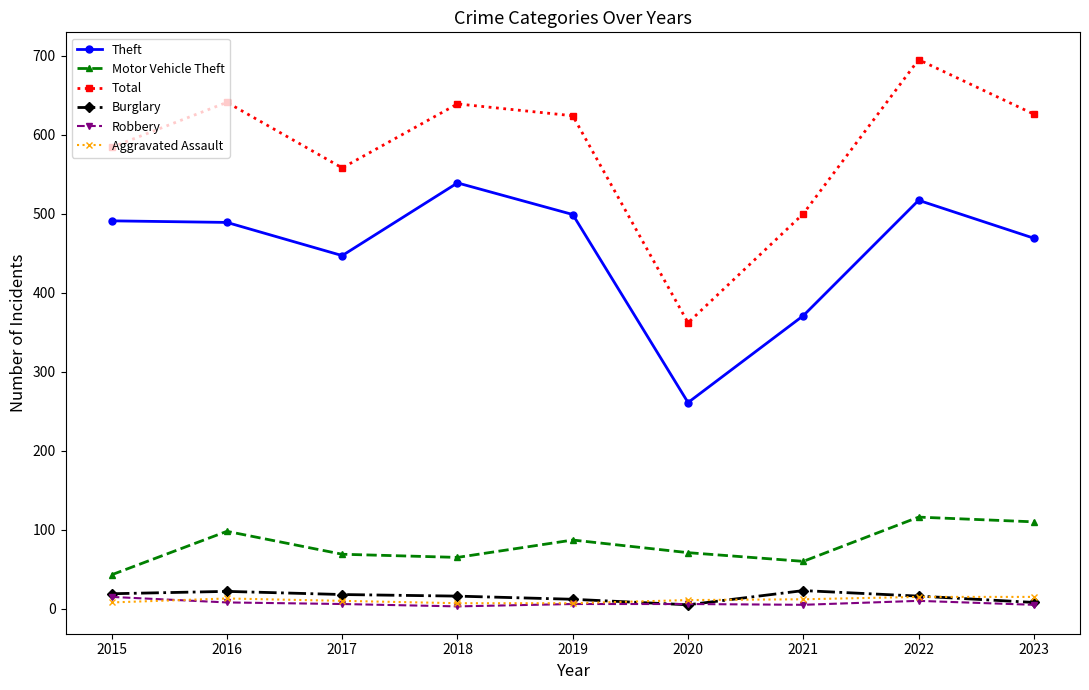

True or false: Motor Vehicle Theft and Theft cross at least once.

False